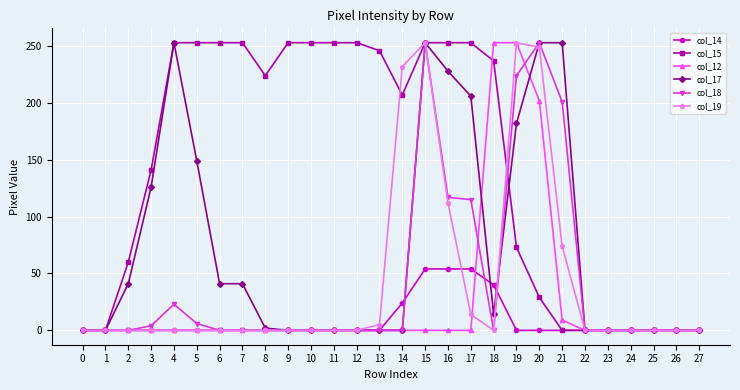

What is the sum of all col_19 values?

1192